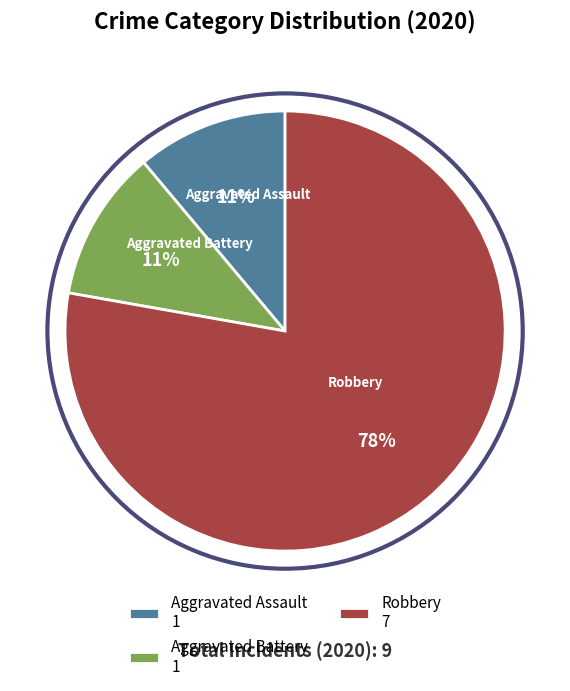

What is the largest slice in the pie chart?

Robbery